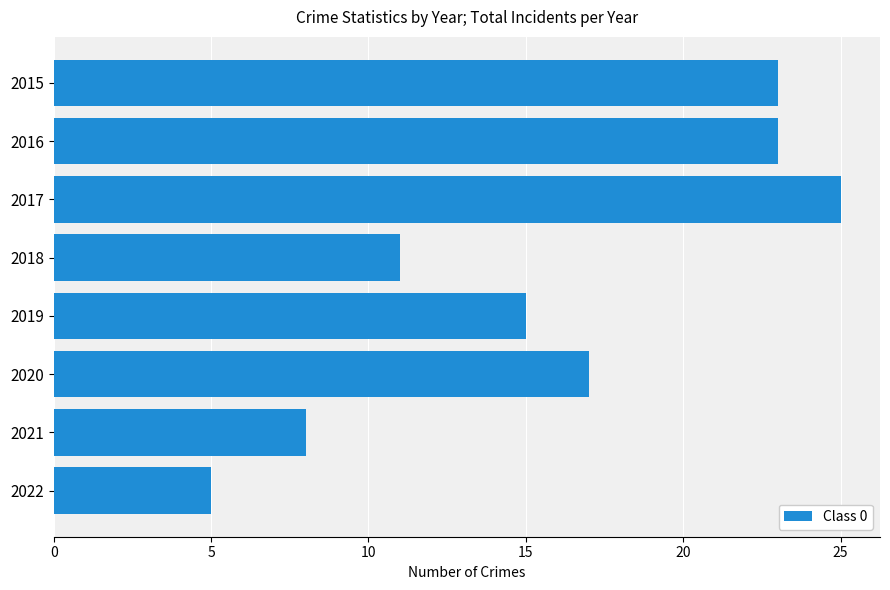

How many values are below 17?

4